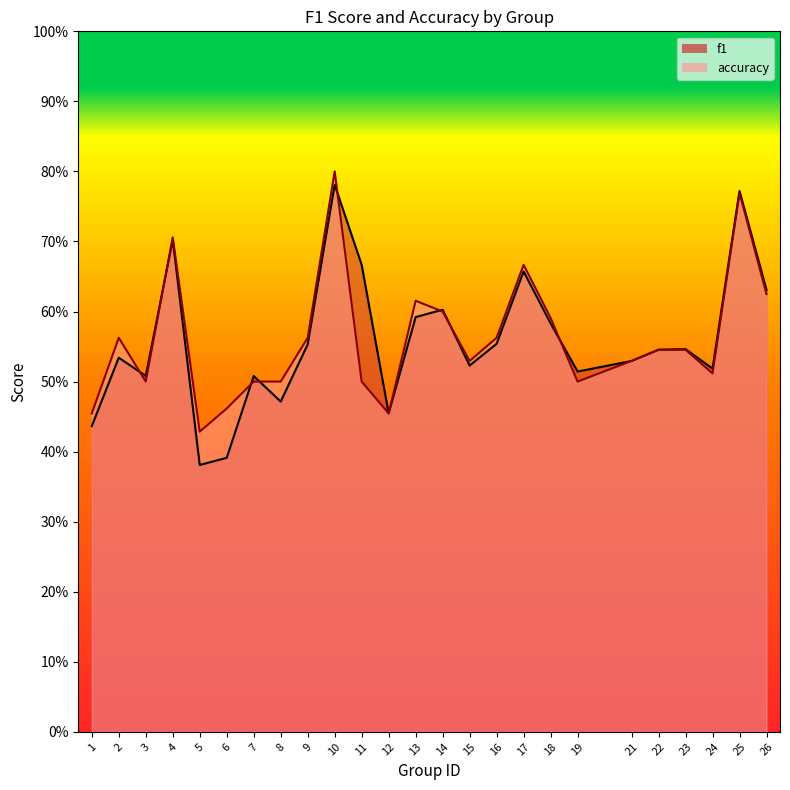

Which has a higher value, 4 or 6?

4